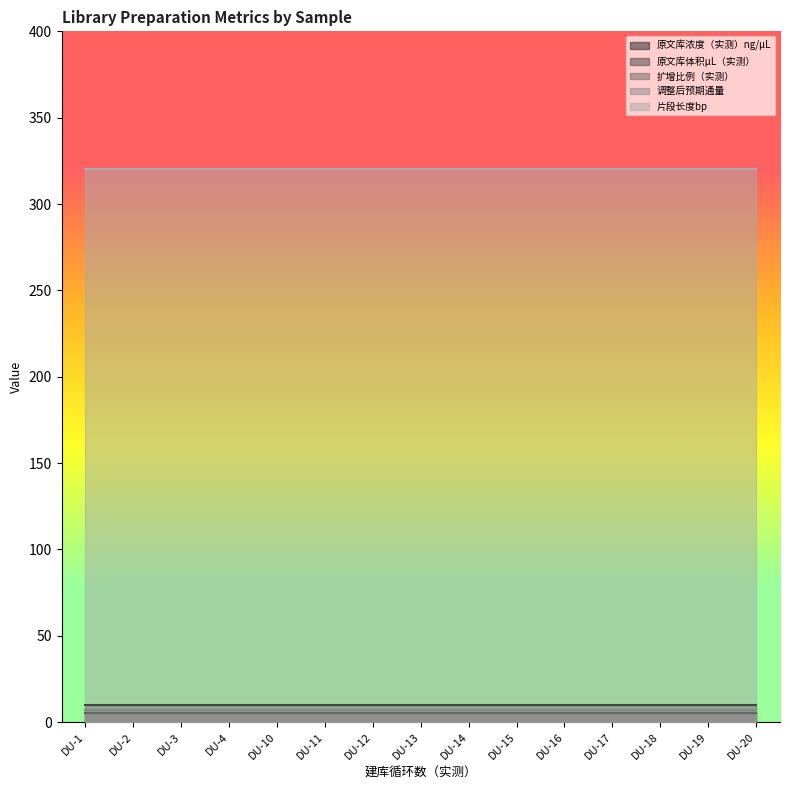

The 调整后预期通量 series shows 4.2 at DU-19. True or false?

False